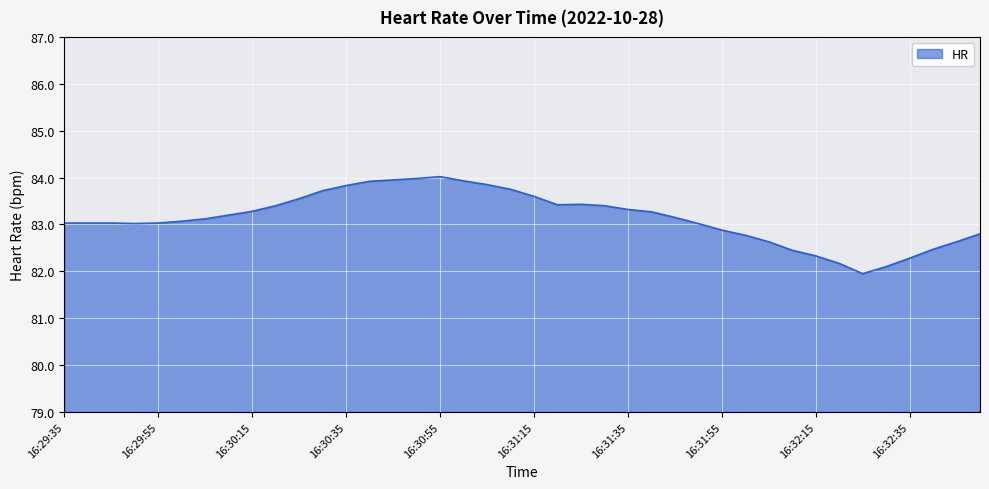

What is the minimum value shown in the chart?

82.0